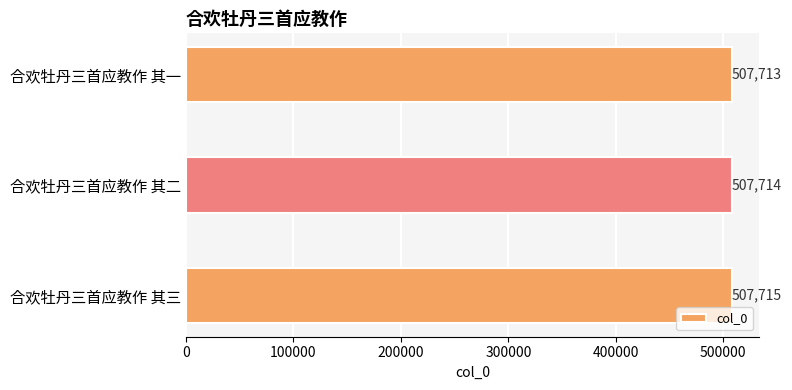

List the labels in order of value, largest first.

合欢牡丹三首应教作 其三, 合欢牡丹三首应教作 其二, 合欢牡丹三首应教作 其一